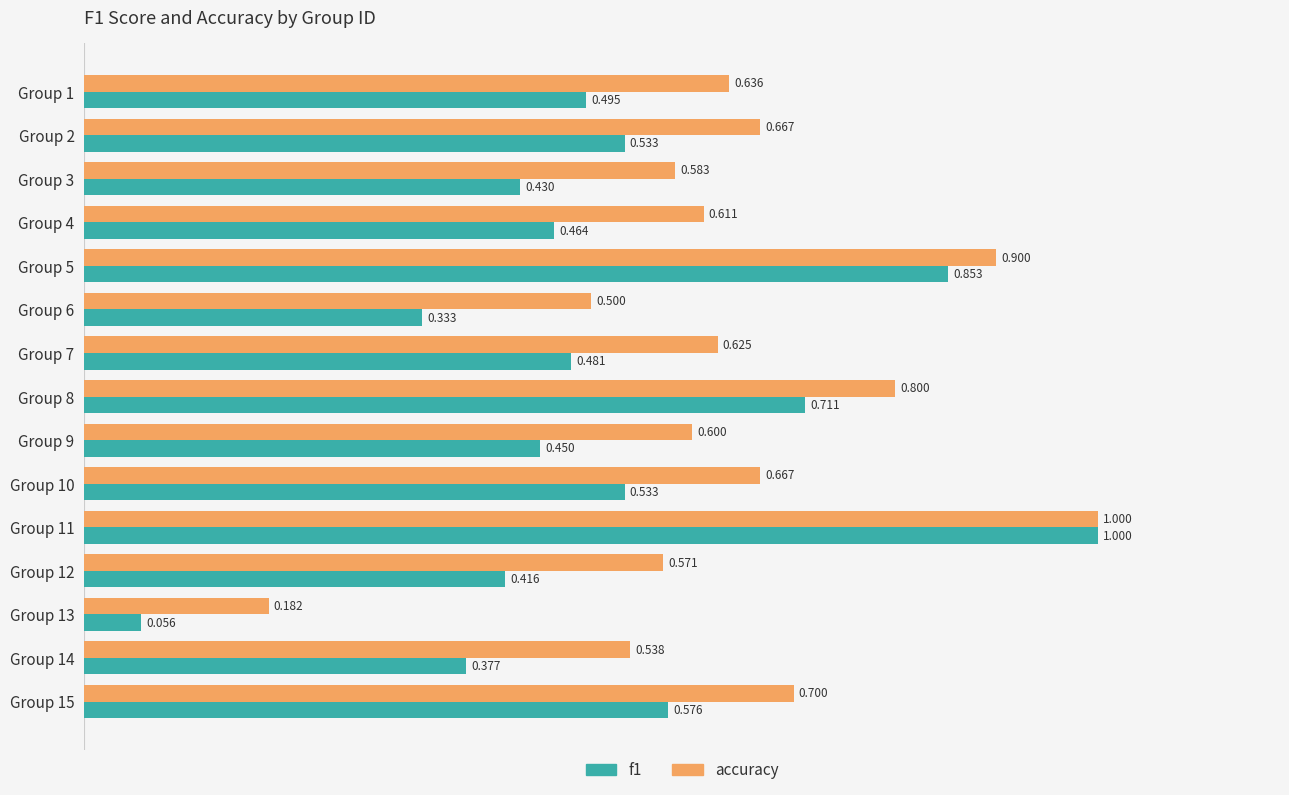

What is the difference between the maximum and minimum values in the f1 series?

0.9